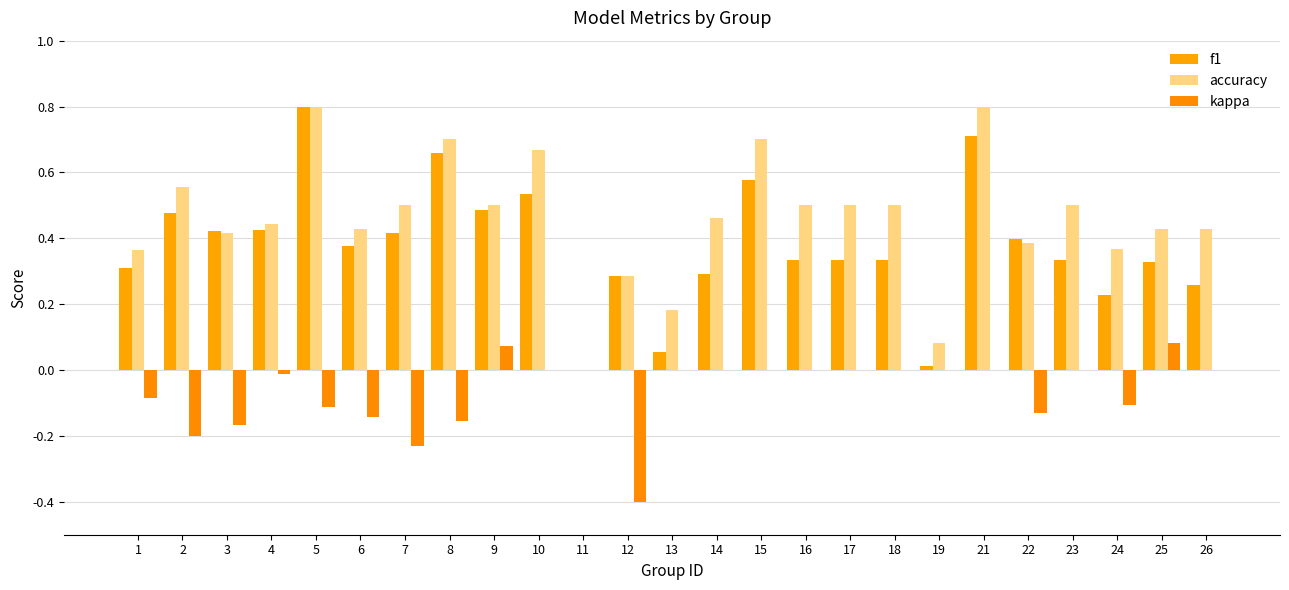

How many groups of bars are there?

25